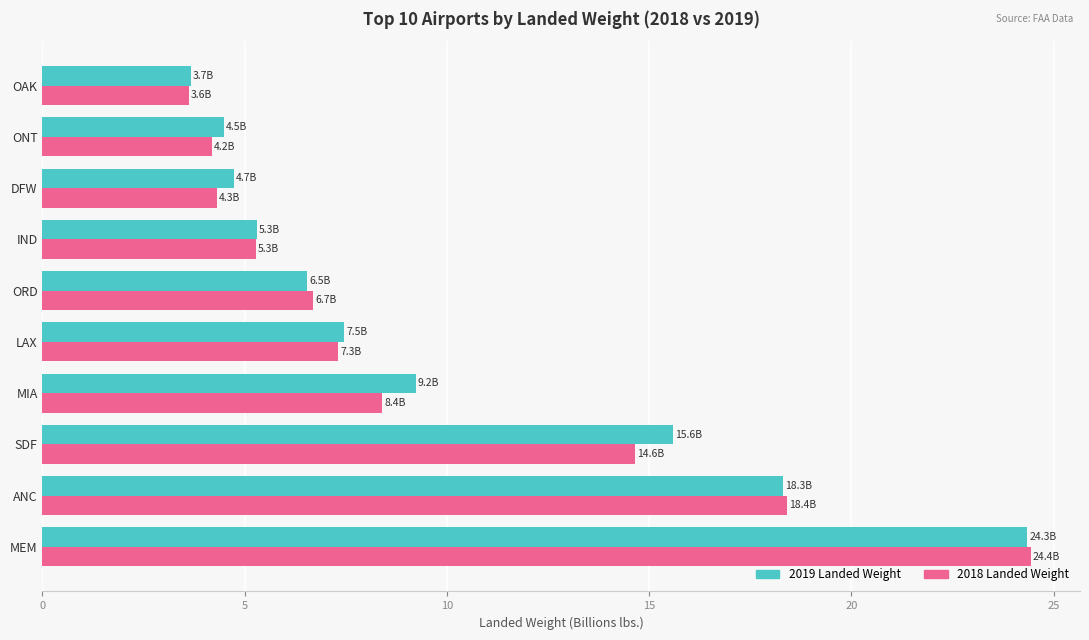

At which category is the sum across all series the highest?

MEM